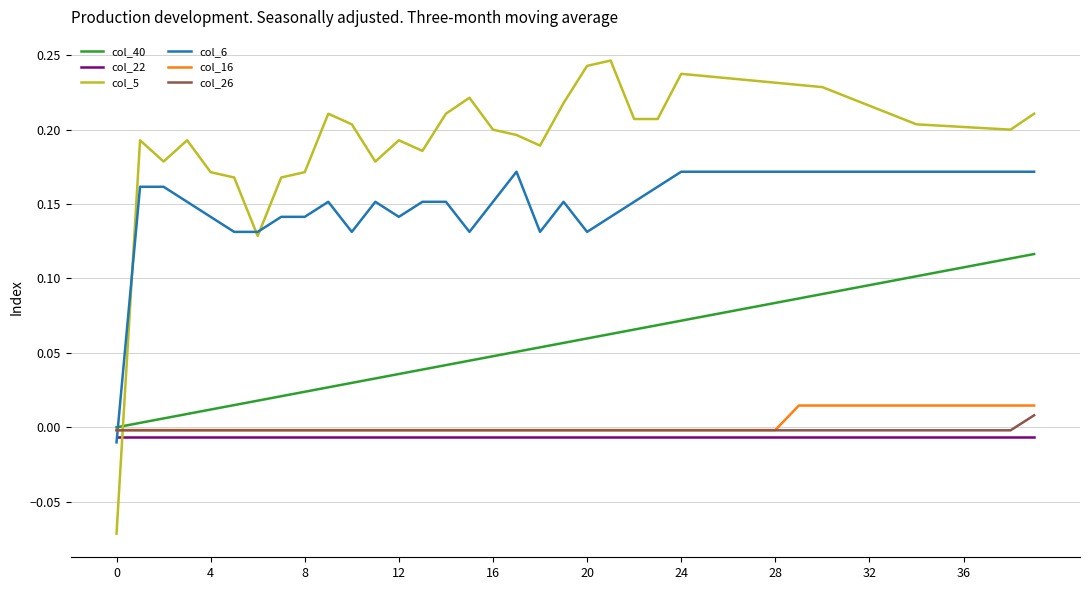

How many times do col_6 and col_40 cross each other?

1